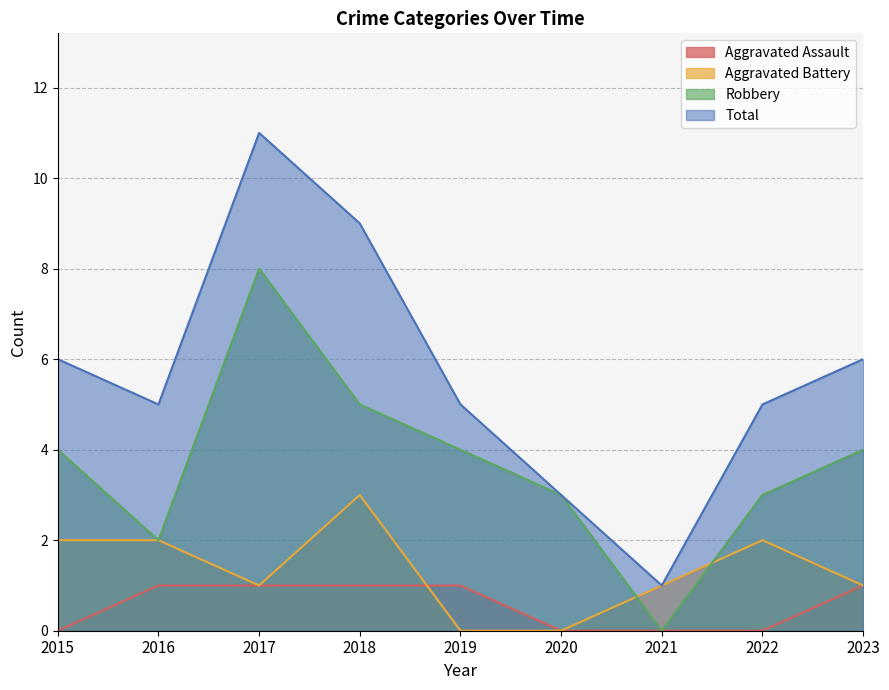

Between 2018 and 2020, which is larger?

2018